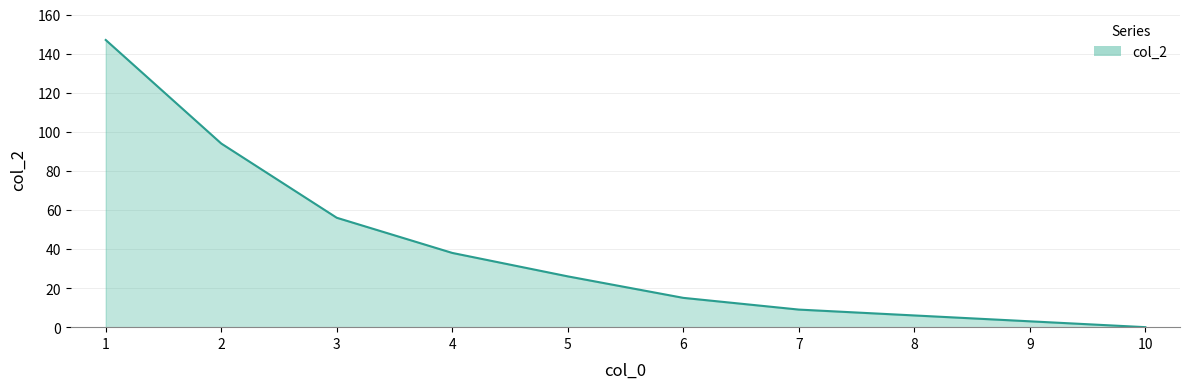

What is the difference between the values at 1 and 3?

91